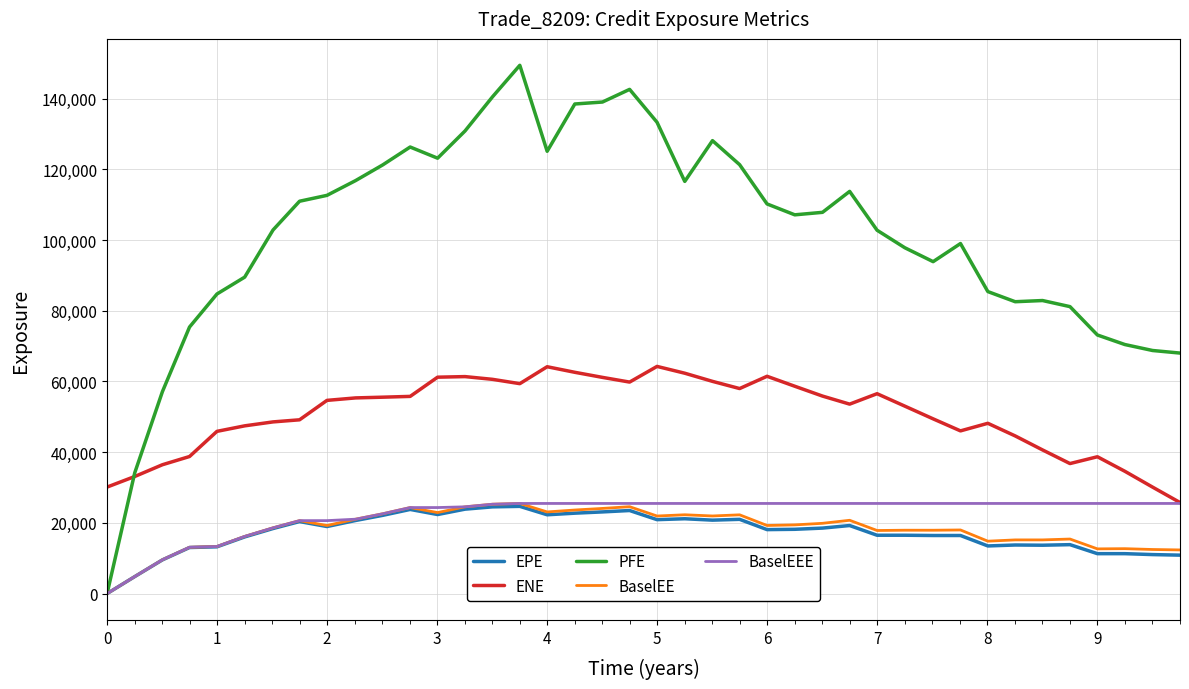

What is the highest value of the EPE series?

24675.1